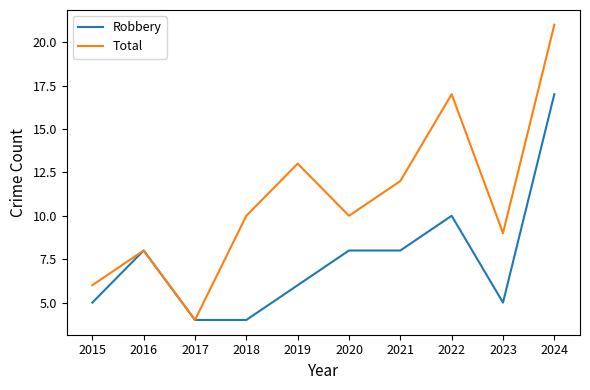

Reading left to right, extract all data points from this chart.

Robbery: 2015=5	2016=8	2017=4	2018=4	2019=6	2020=8	2021=8	2022=10	2023=5	2024=17
Total: 2015=6	2016=8	2017=4	2018=10	2019=13	2020=10	2021=12	2022=17	2023=9	2024=21